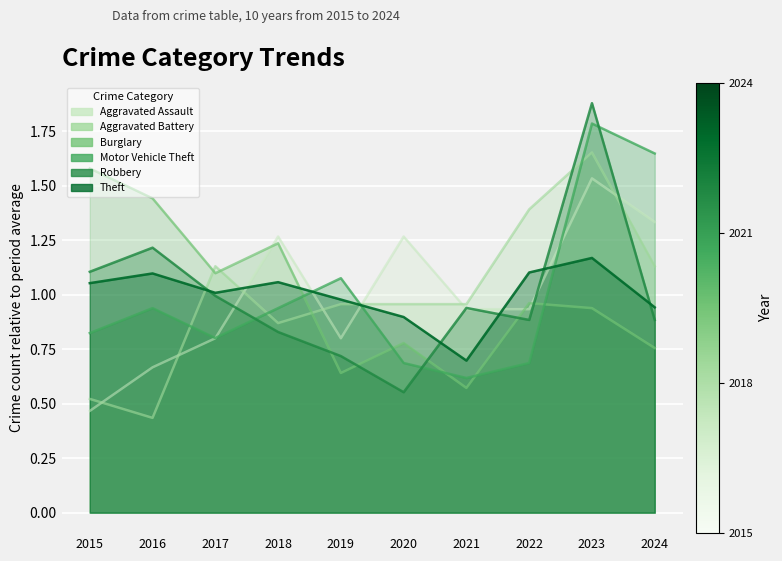

Which has a higher value, 2023 or 2015?

2023